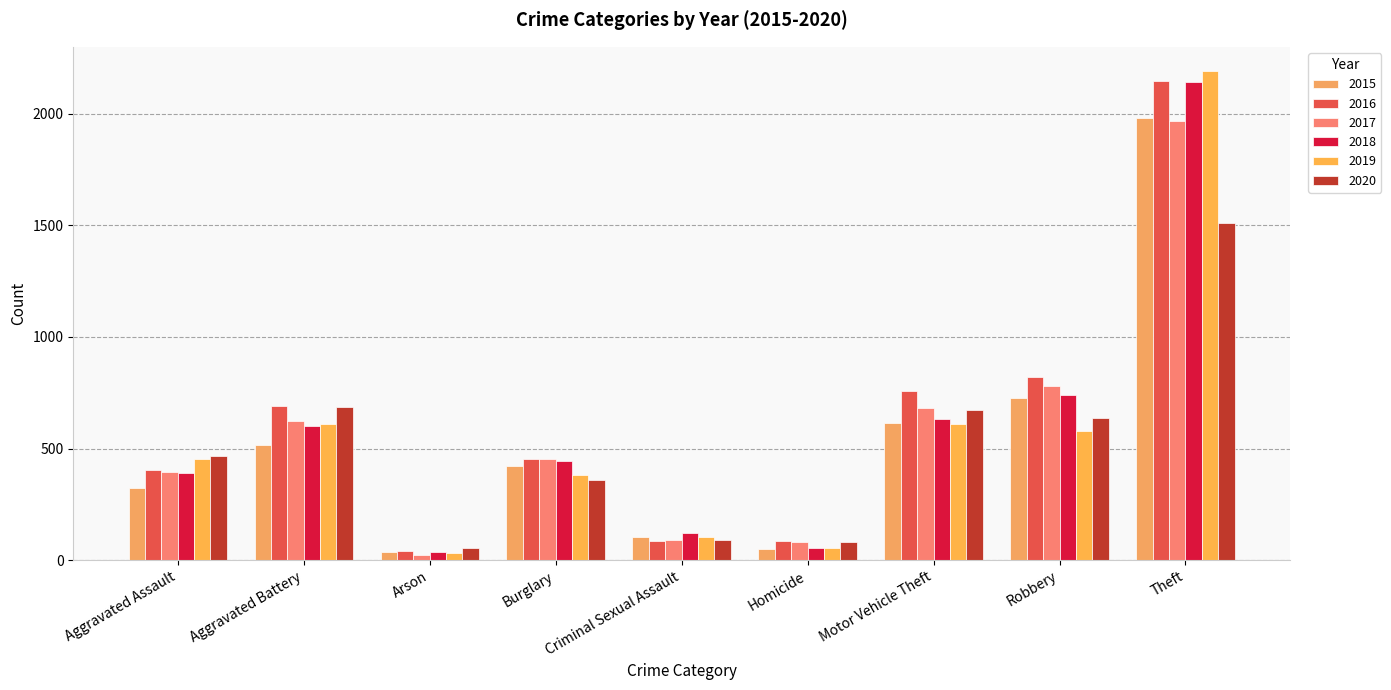

What position from the right is Aggravated Battery?

8